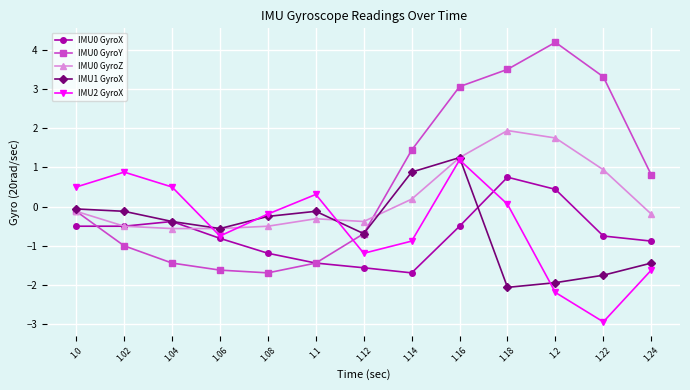

How many interior local valleys does the IMU2 GyroX series have?

3